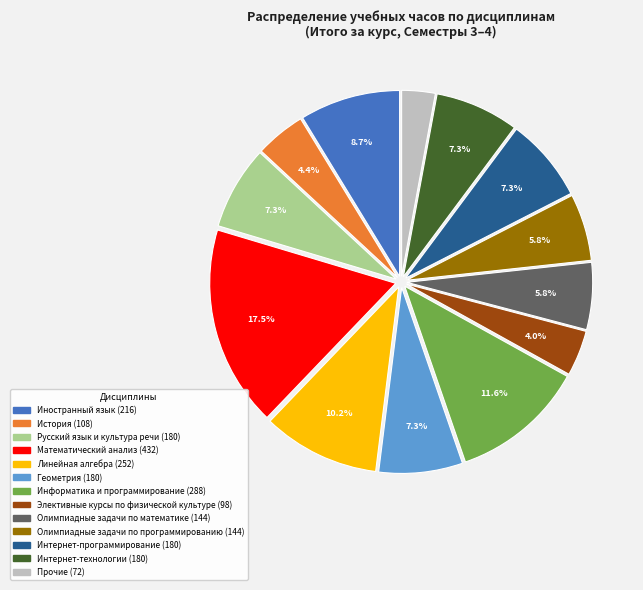

Does any single category account for the majority?

No